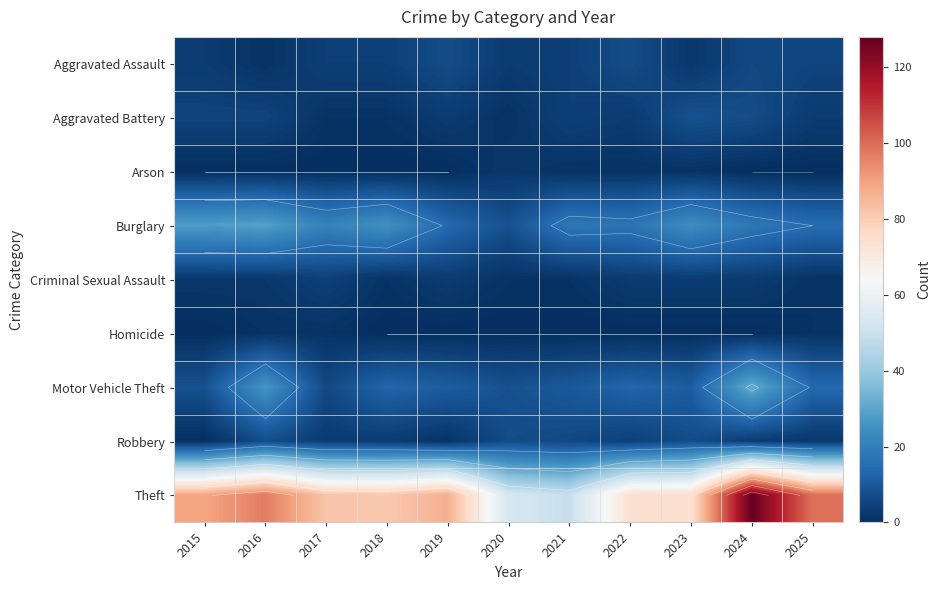

The Aggravated Assault series shows 1 at 2023. True or false?

False